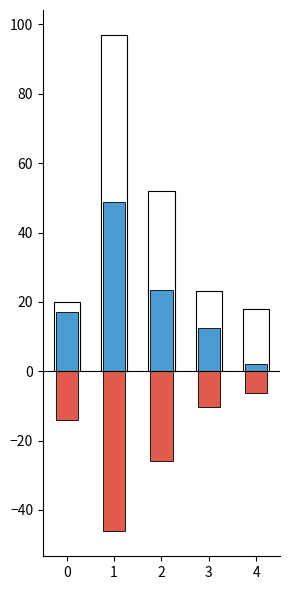

What is the difference between the maximum and minimum values in the x1 series?

46.8